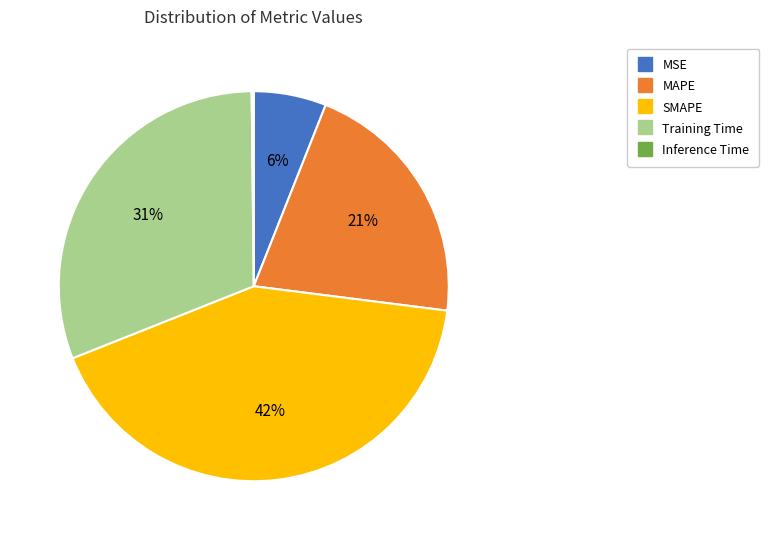

Does any single category account for the majority?

No